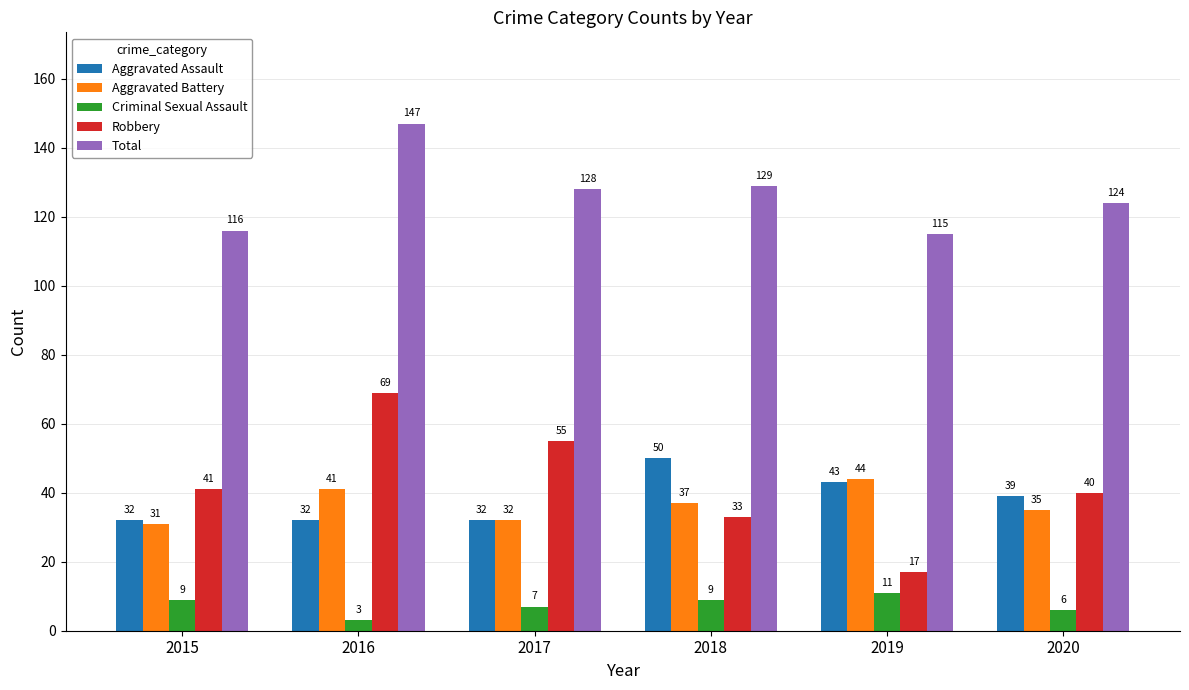

True or false: Robbery has a value of 77 at 2017.

False